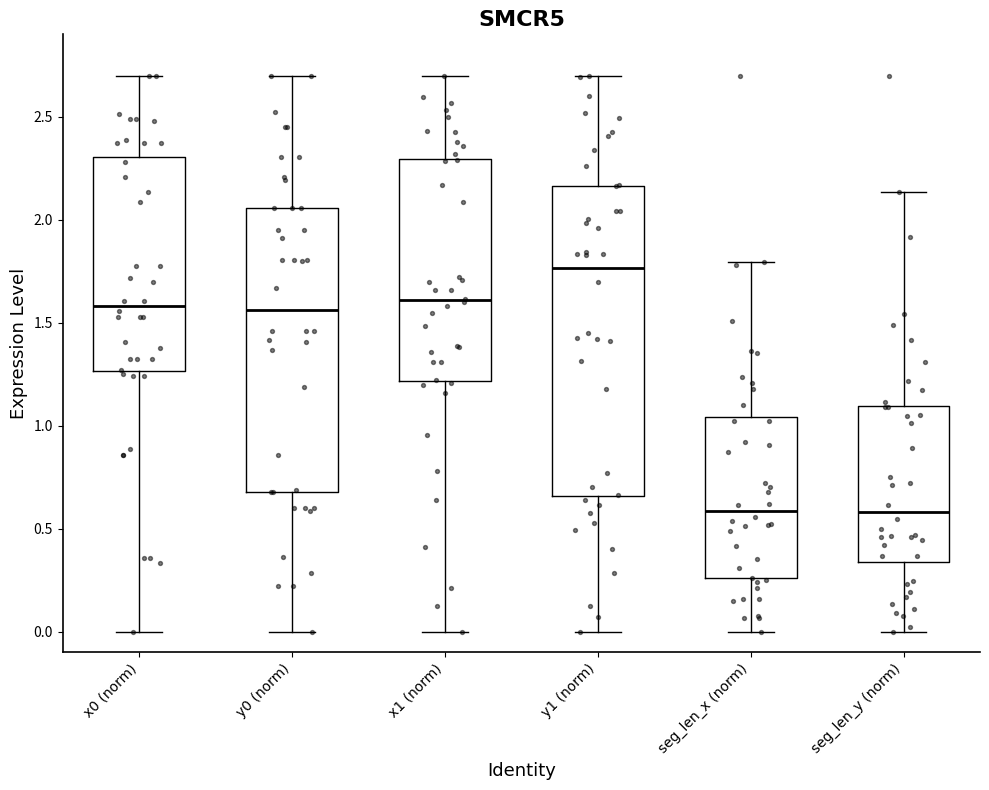

Which box is the tallest, from its lower edge to its upper edge?

y1 (norm)